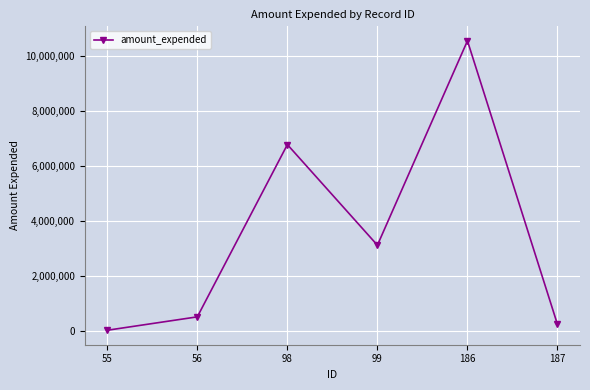

True or false: the data shows 10876283 at 98.

False